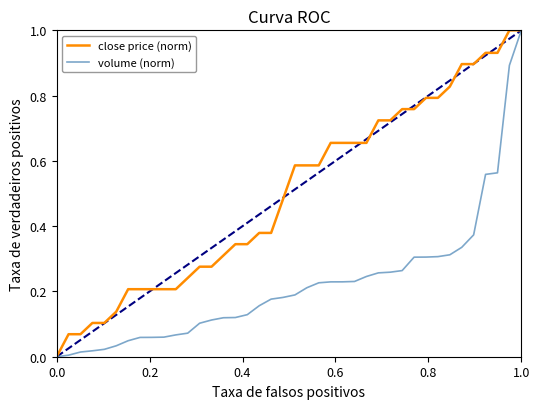

List the series in order of their overall mean, highest first.

close price (norm), volume (norm)